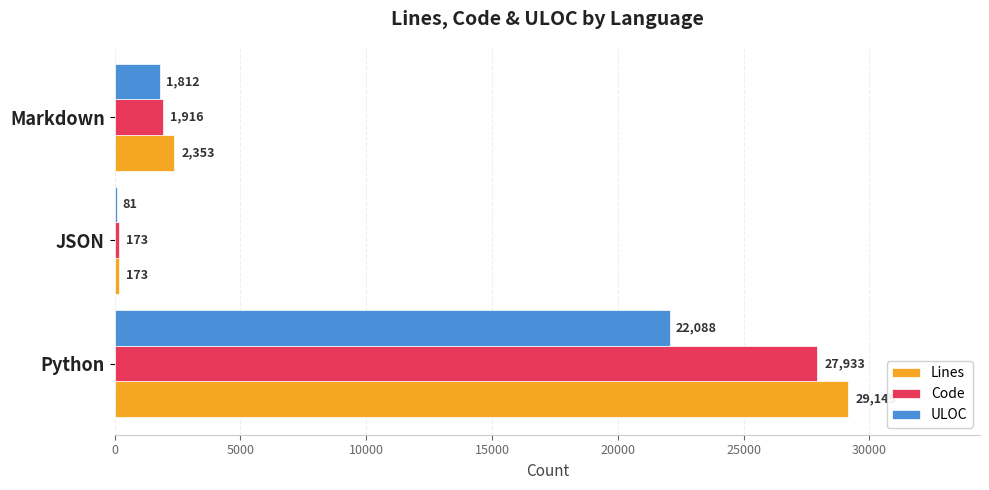

Which series changed the most between Python and Markdown?

Lines